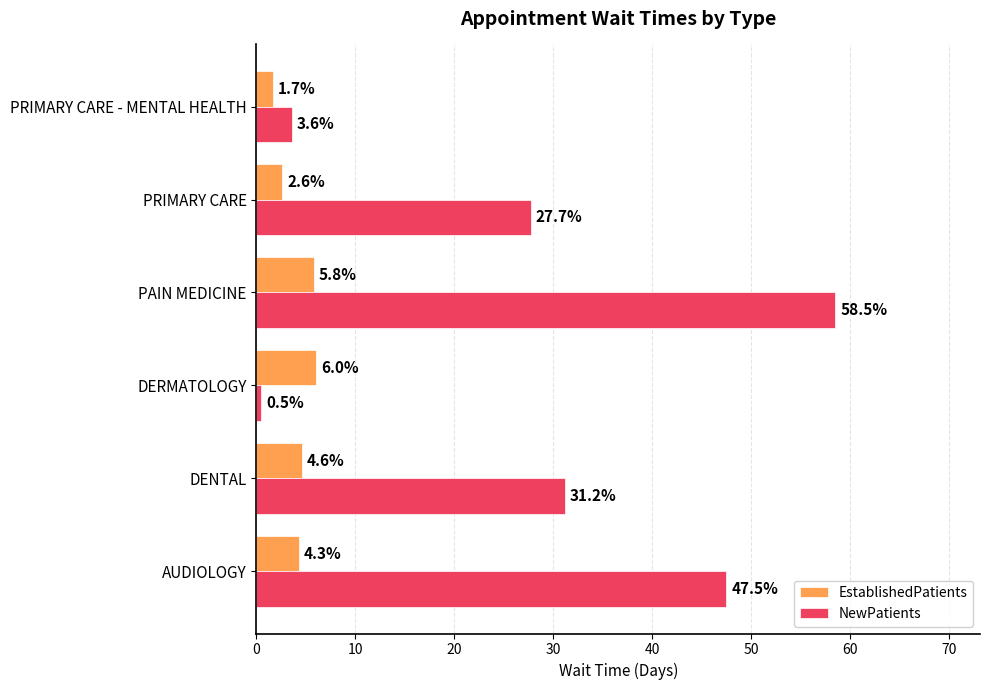

At PRIMARY CARE, list the series in order from smallest to largest.

EstablishedPatients, NewPatients